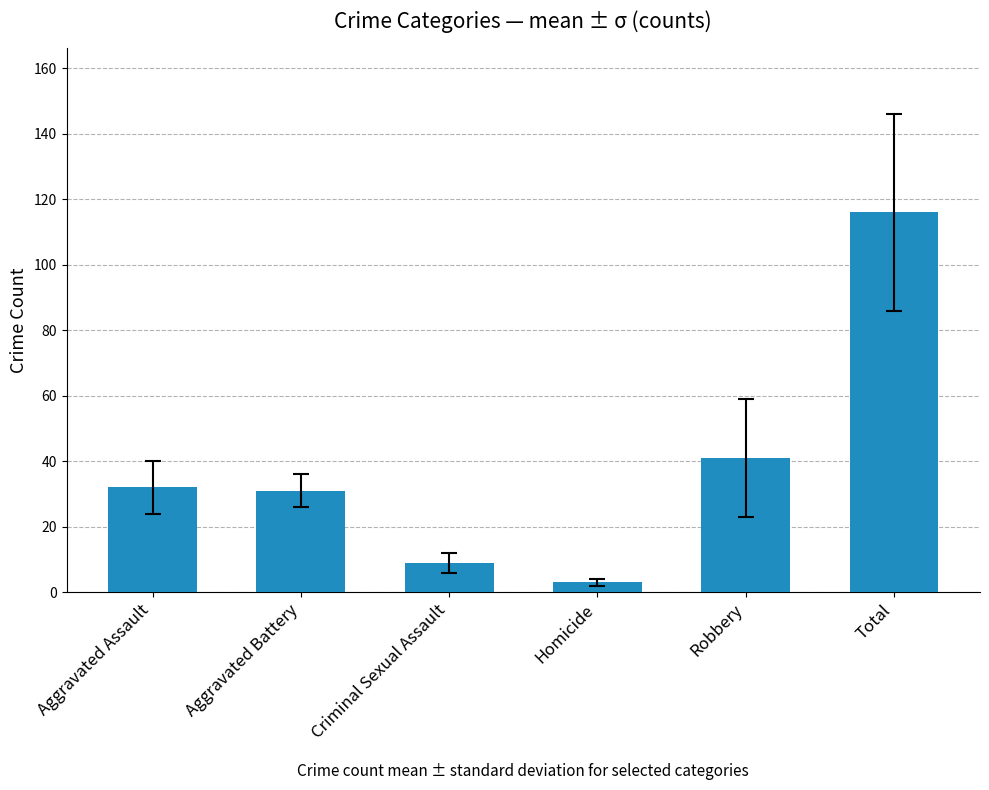

Reading left to right, list all the values displayed in this chart.

32	31	9	3	41	116